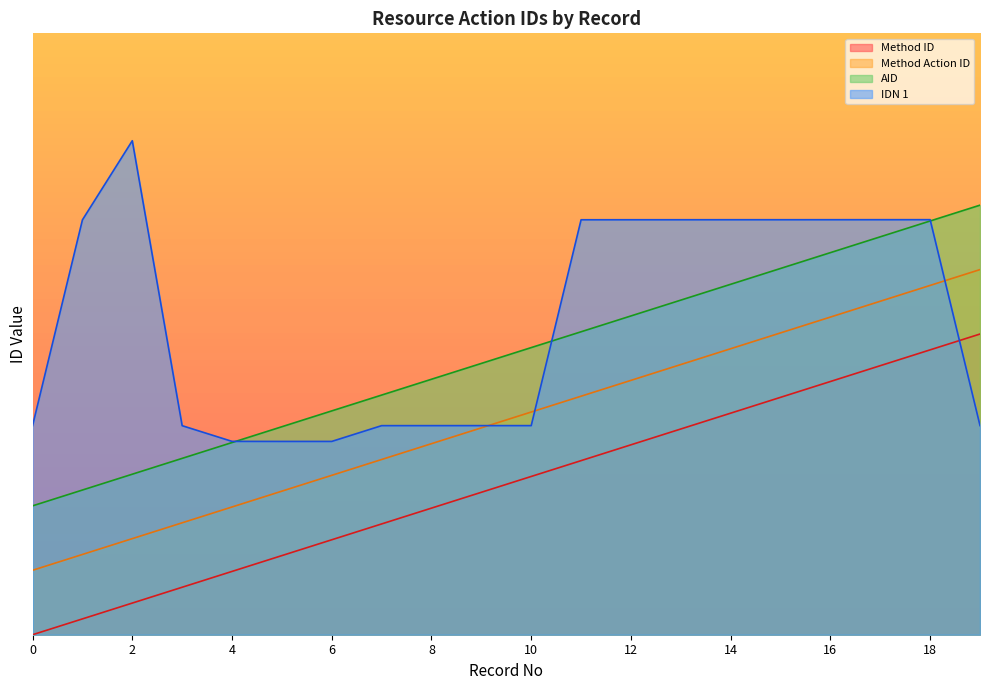

What is the total value across all series at 3?

1212682.1